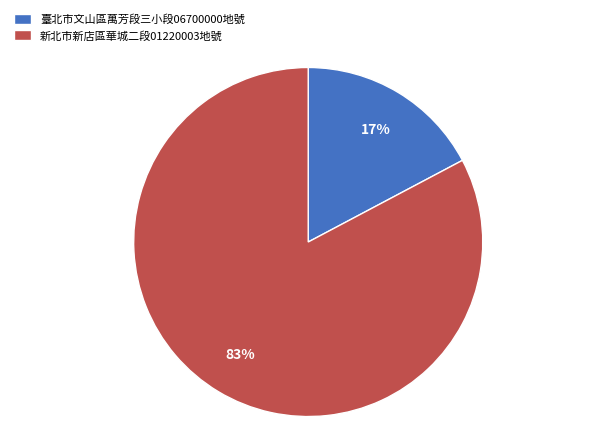

Which category accounts for the majority?

新北市新店區華城二段01220003地號